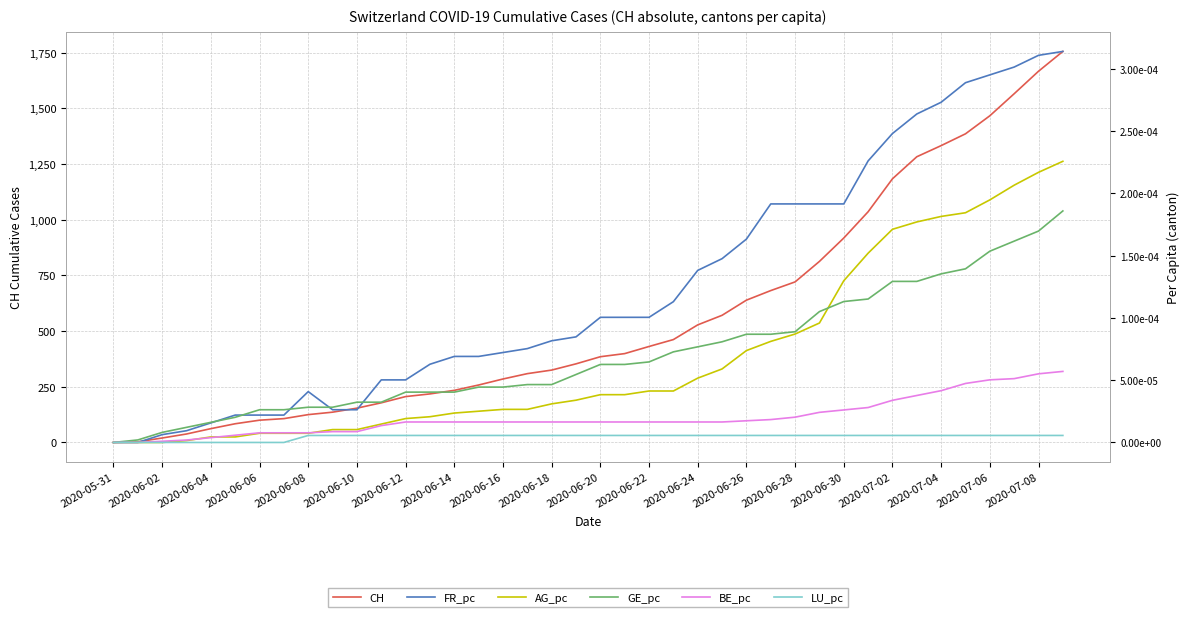

The value of CH at 2020-06-28 is 1073. True or false?

False